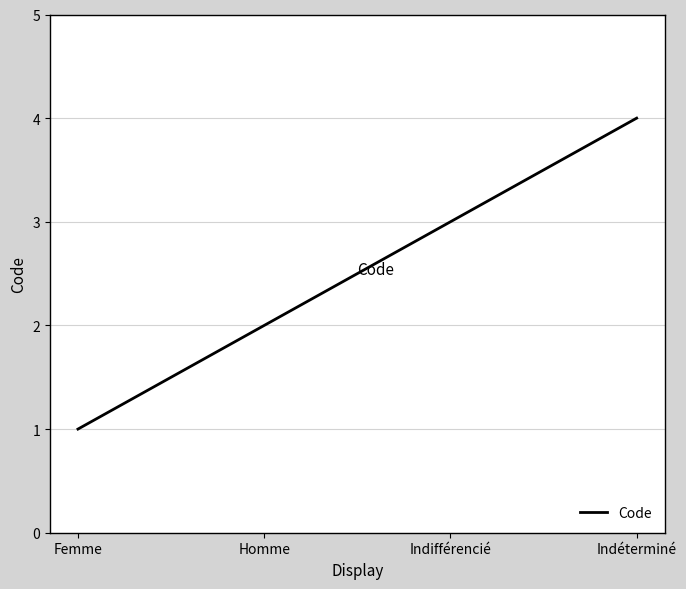

How many categories are shown in the chart?

4